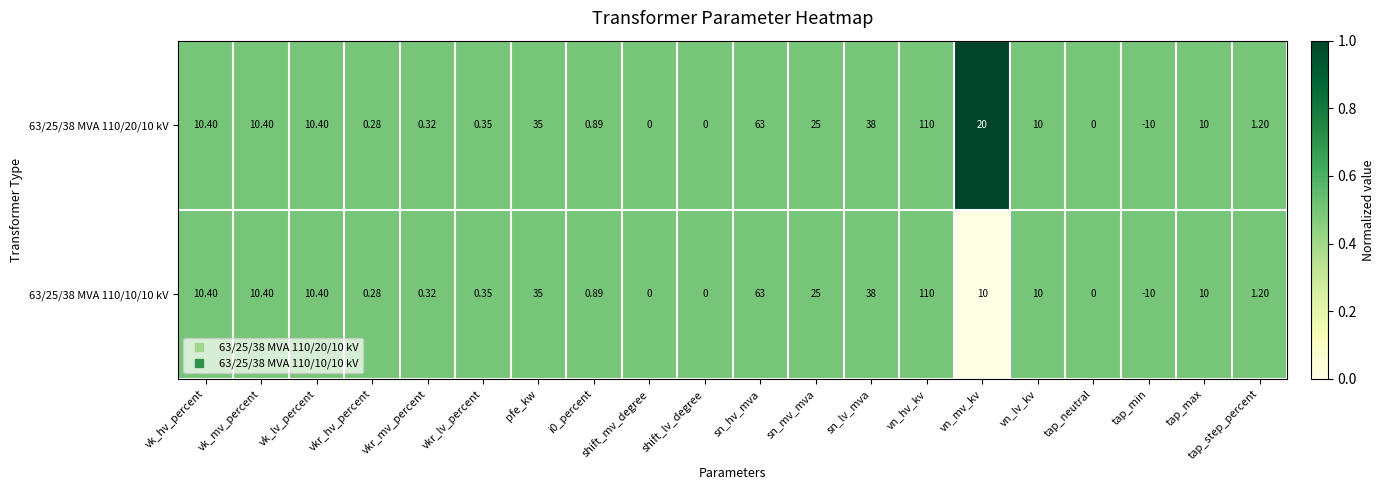

At which label does 63/25/38 MVA 110/10/10 kV first exceed 10?

vk_hv_percent